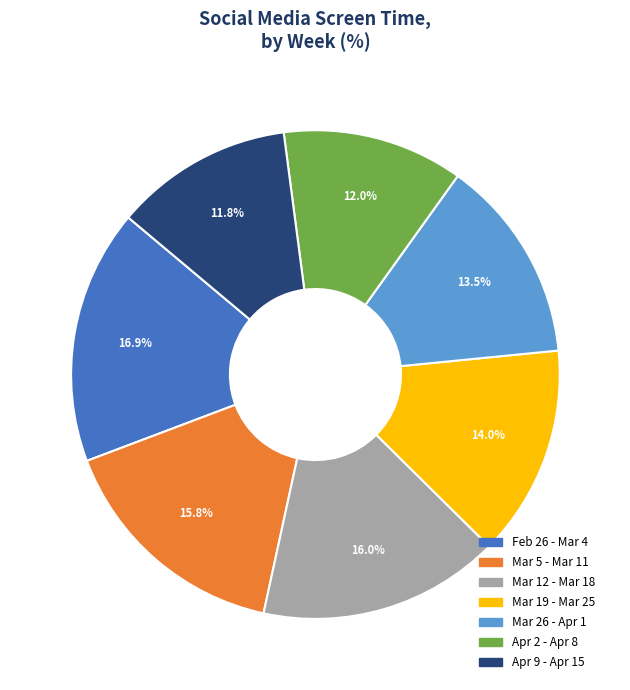

Between Mar 26 - Apr 1 and Apr 9 - Apr 15, which is larger?

Mar 26 - Apr 1